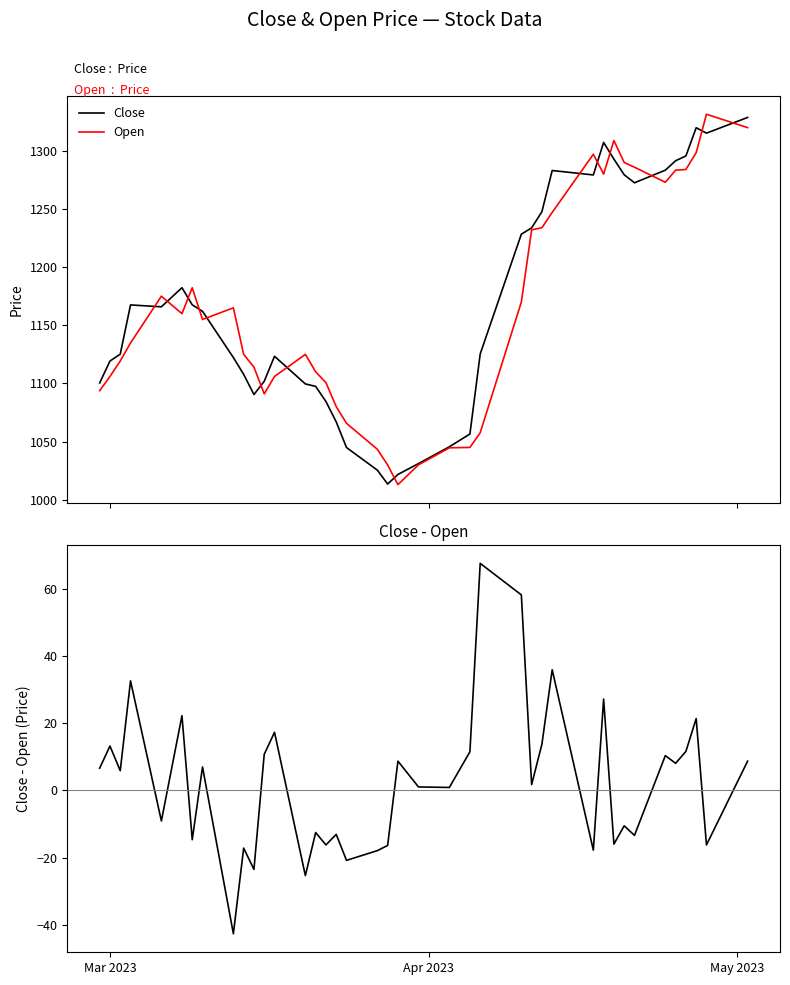

What is the highest value of the Close series?

1328.8